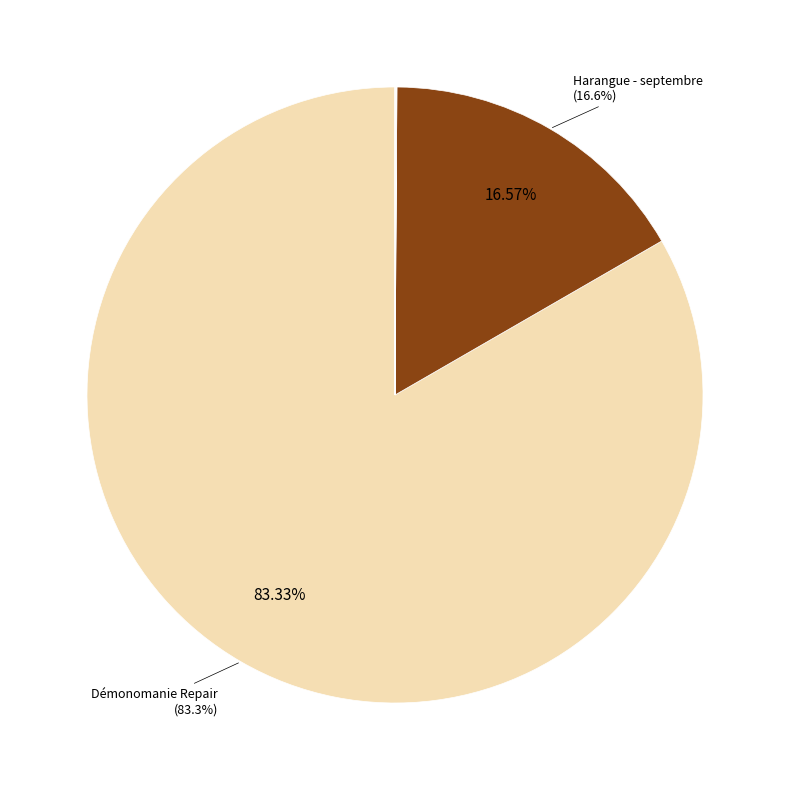

To the nearest percent, what is the average slice percentage?

10%